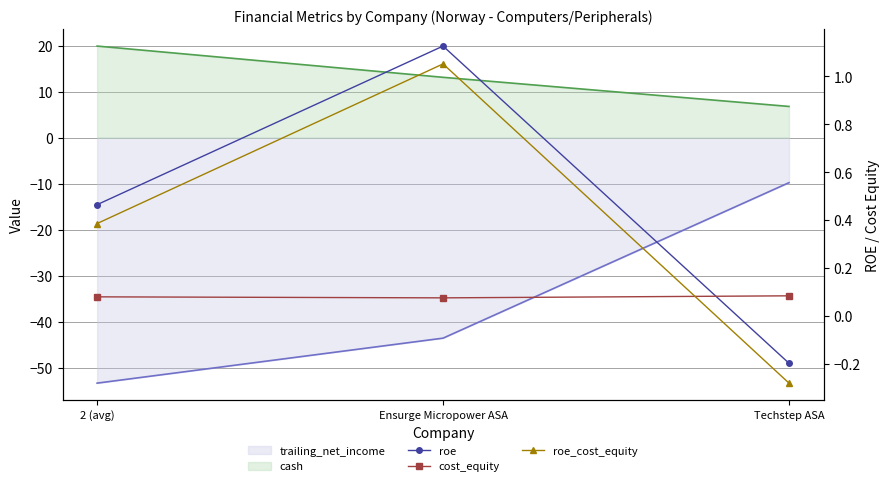

What value does the roe series have at Ensurge Micropower ASA?

1.1